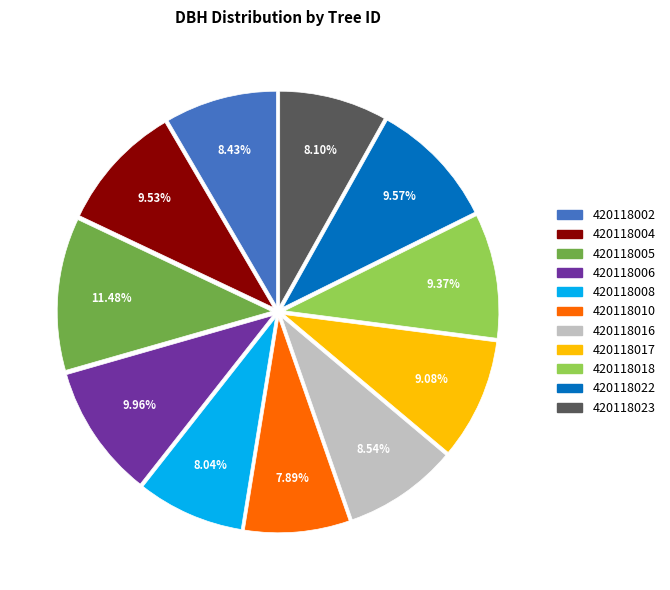

To the nearest percent, what is the combined percentage of 420118010 and 420118002?

16%